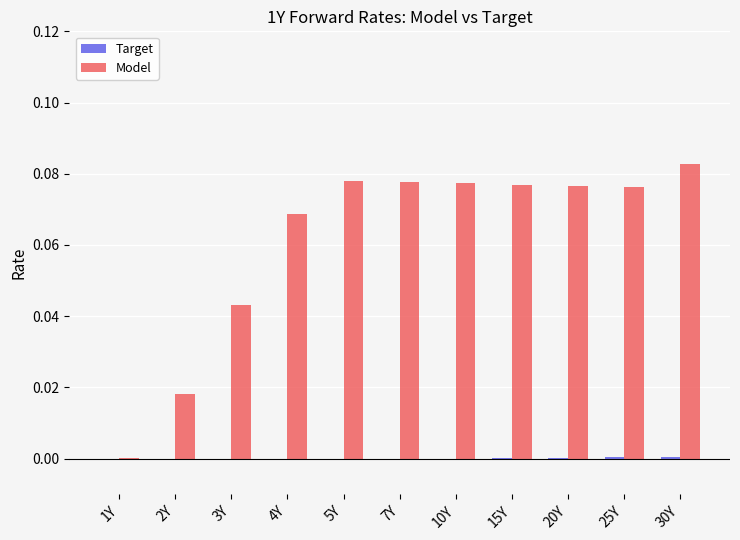

Which series has the widest spread of values?

Model